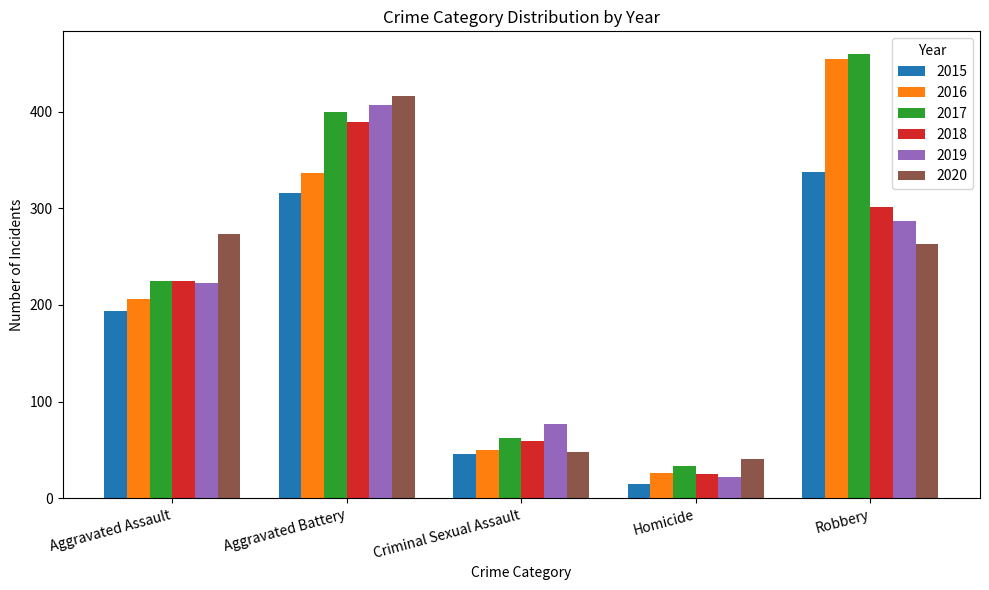

What is the average value of the 2015 series?

182